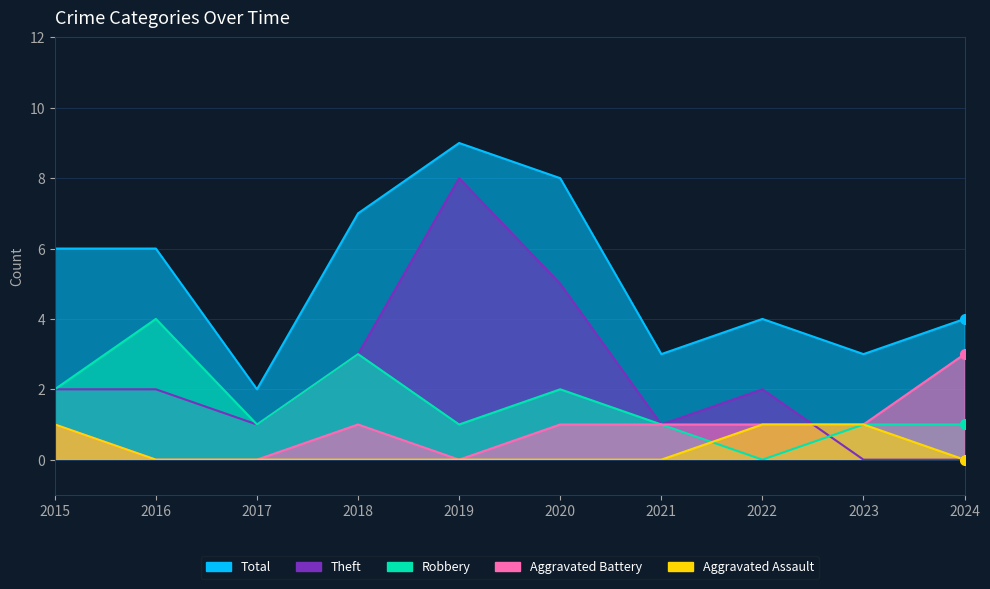

What is the total value across all series at 2020?

16